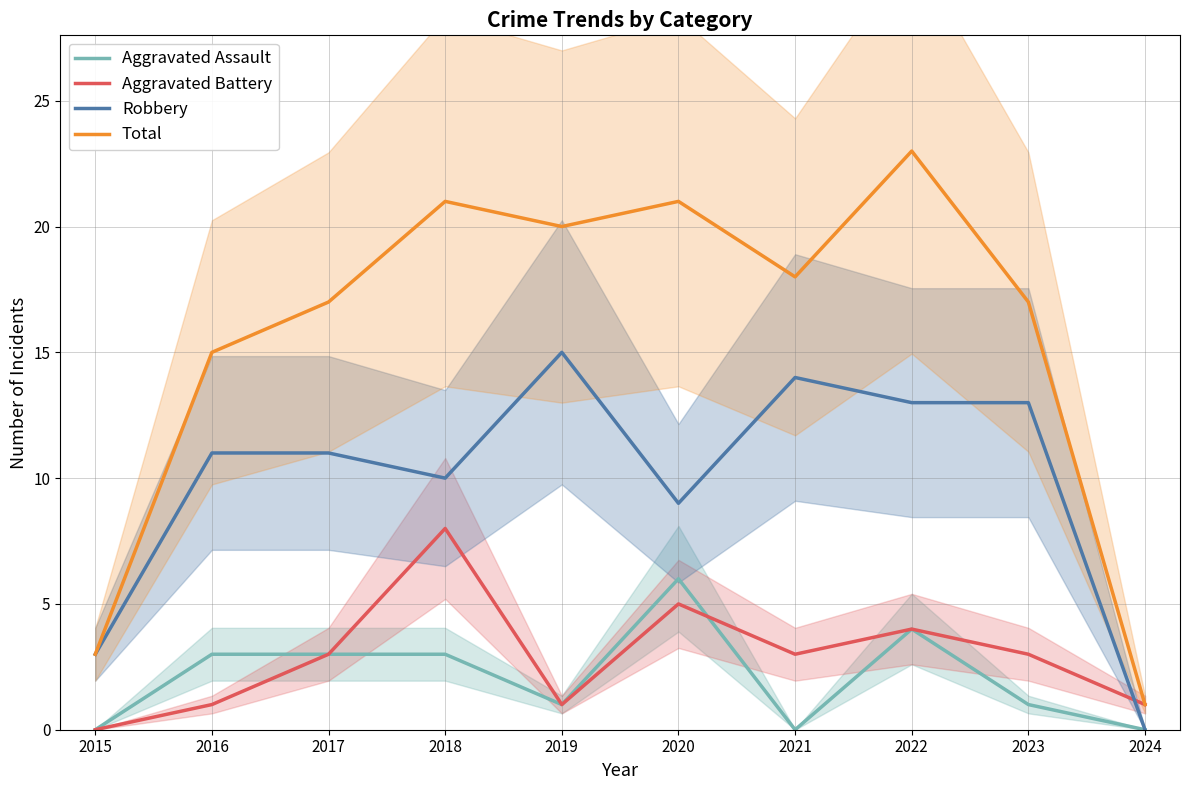

Reading left to right, extract all data points from this chart.

Aggravated Assault: 0	3	3	3	1	6	0	4	1	0
Aggravated Battery: 0	1	3	8	1	5	3	4	3	1
Robbery: 3	11	11	10	15	9	14	13	13	0
Total: 3	15	17	21	20	21	18	23	17	1